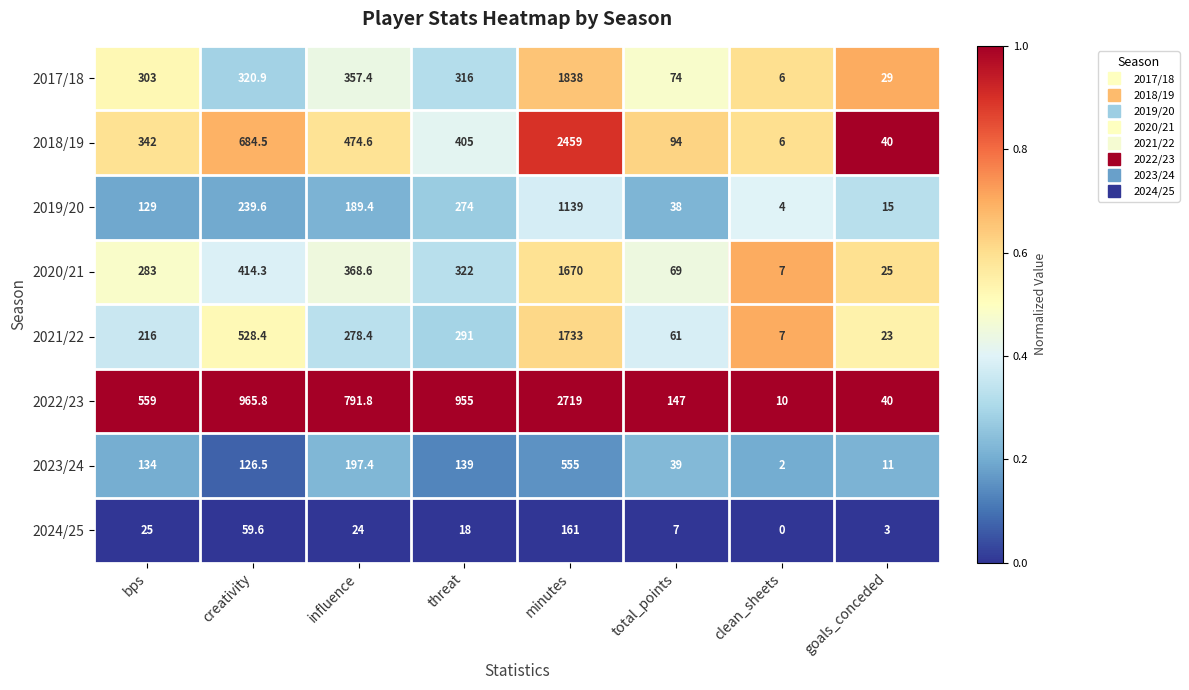

List the series in order of their peak value, lowest first.

2024/25, 2023/24, 2019/20, 2020/21, 2021/22, 2017/18, 2018/19, 2022/23